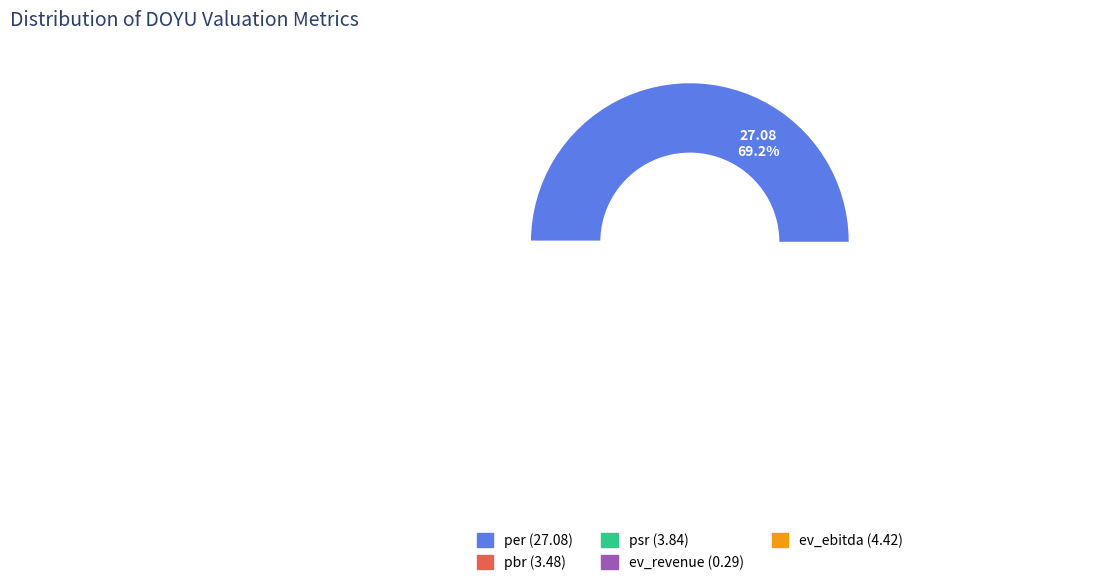

Does per account for over 50% of the chart?

Yes